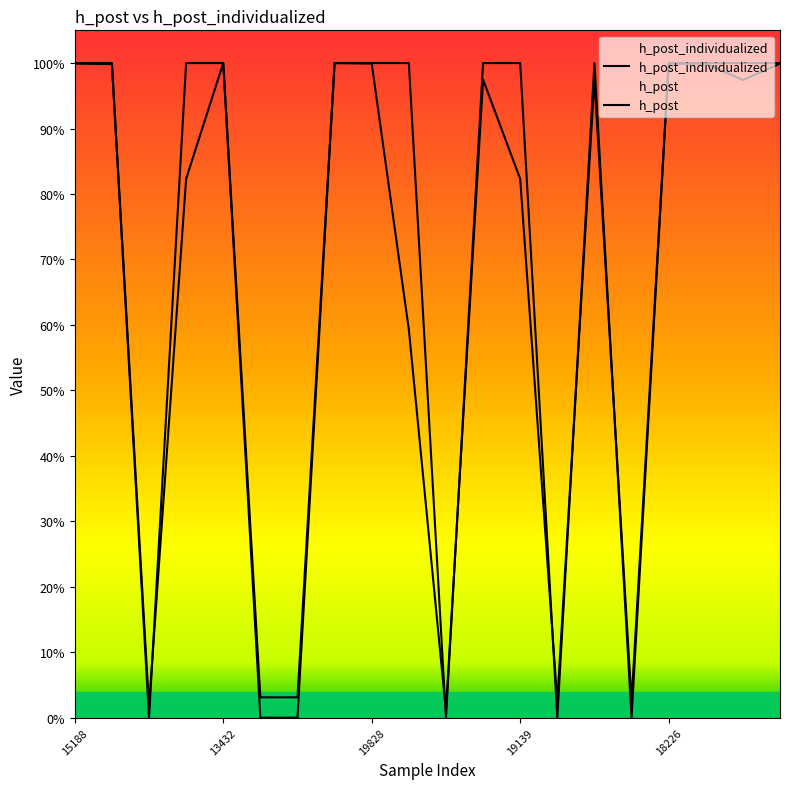

What are all the series names shown in the legend?

h_post_individualized, h_post